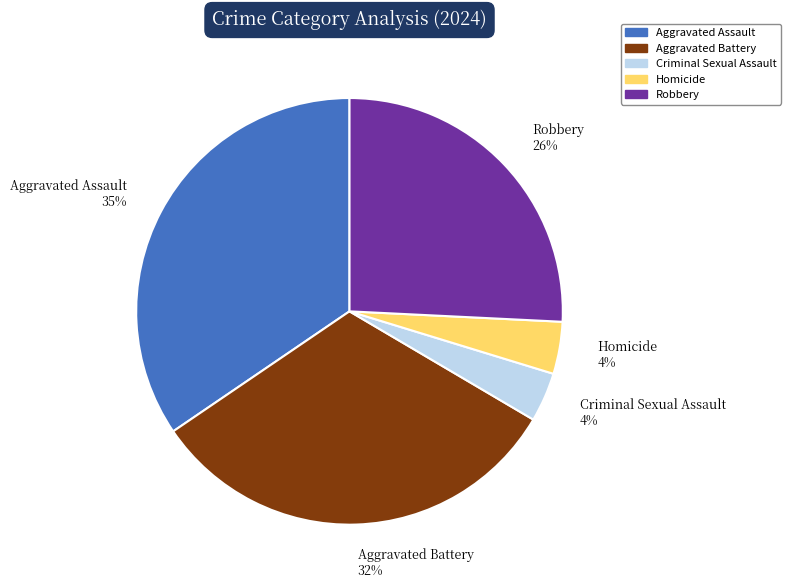

What is the largest slice in the pie chart?

Aggravated Assault